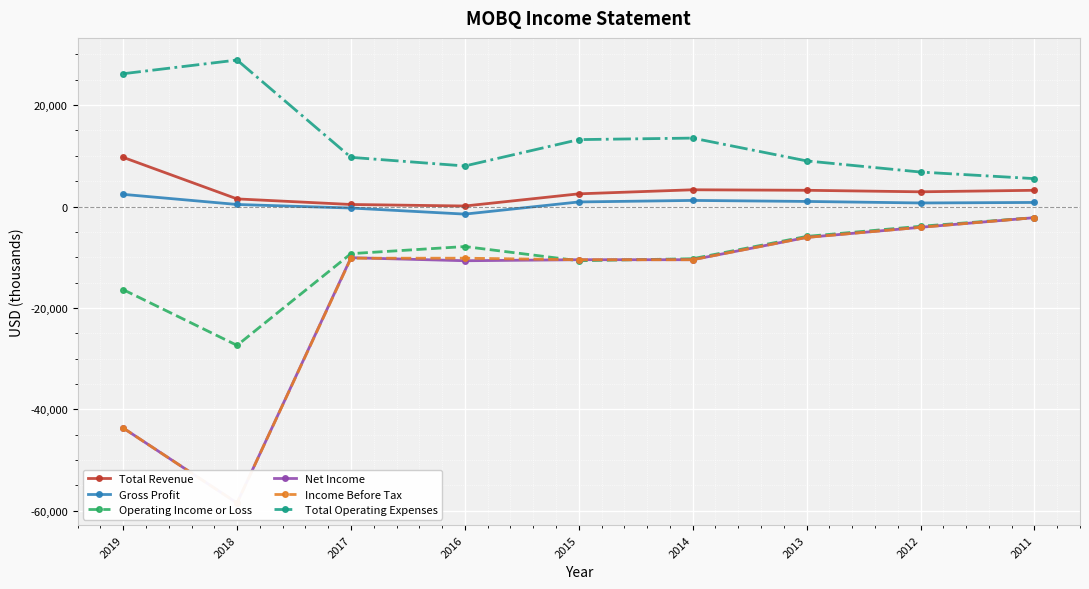

At which category does Income Before Tax reach its first local valley?

2018